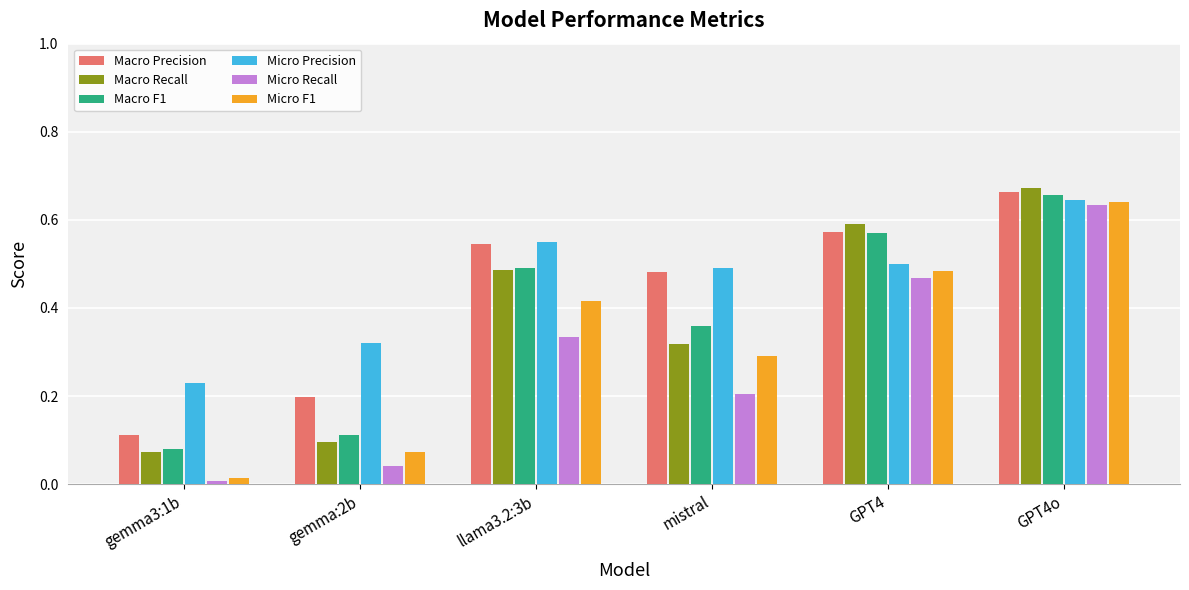

Is it true that Macro F1 equals 0.0 at gemma:2b?

False